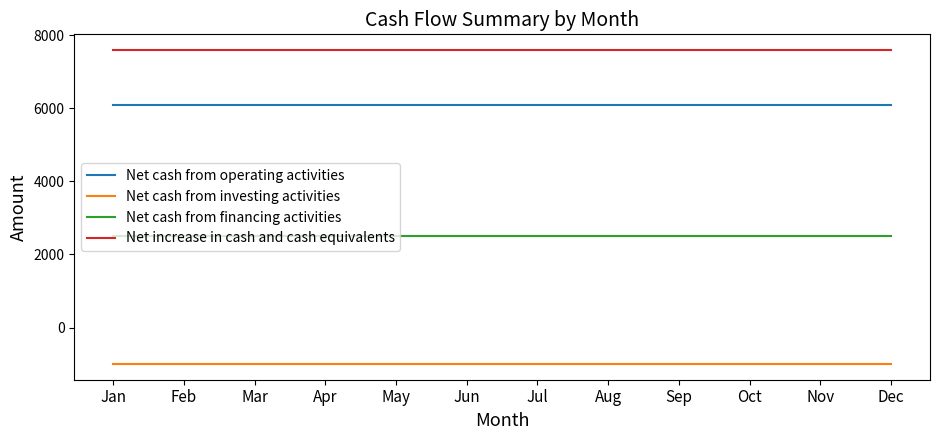

How many lines are shown in the chart?

4